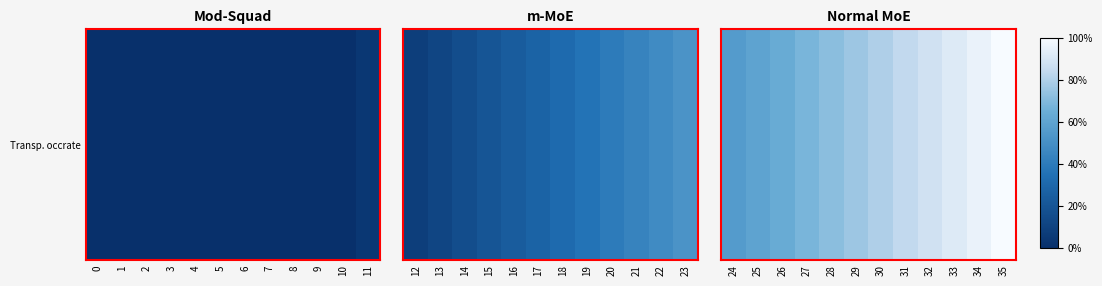

How many categories are shown in the chart?

12